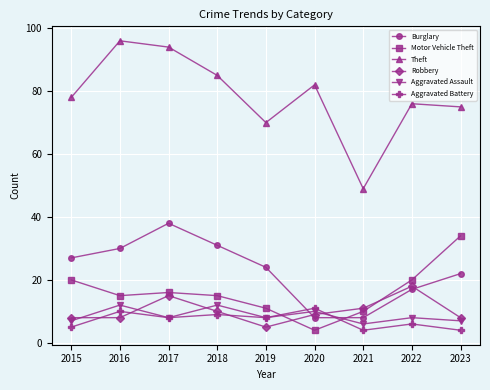

Count the number of data series in this chart.

6